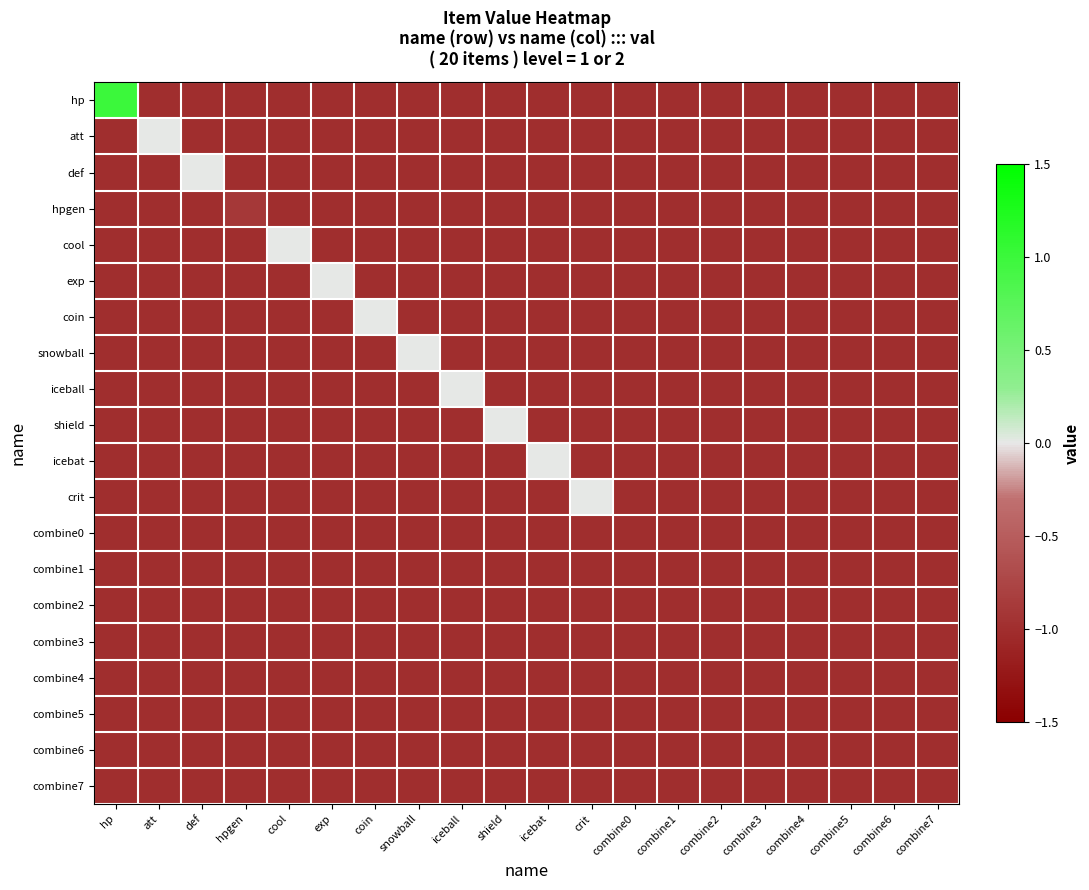

Reading left to right, what are all the values shown in this chart?

hp: hp=1.0	att=-1.0	def=-1.0	hpgen=-1.0	cool=-1.0	exp=-1.0	coin=-1.0	snowball=-1.0	iceball=-1.0	shield=-1.0	icebat=-1.0	crit=-1.0	combine0=-1.0	combine1=-1.0	combine2=-1.0	combine3=-1.0	combine4=-1.0	combine5=-1.0	combine6=-1.0	combine7=-1.0
att: hp=-1.0	att=0.0	def=-1.0	hpgen=-1.0	cool=-1.0	exp=-1.0	coin=-1.0	snowball=-1.0	iceball=-1.0	shield=-1.0	icebat=-1.0	crit=-1.0	combine0=-1.0	combine1=-1.0	combine2=-1.0	combine3=-1.0	combine4=-1.0	combine5=-1.0	combine6=-1.0	combine7=-1.0
def: hp=-1.0	att=-1.0	def=0.0	hpgen=-1.0	cool=-1.0	exp=-1.0	coin=-1.0	snowball=-1.0	iceball=-1.0	shield=-1.0	icebat=-1.0	crit=-1.0	combine0=-1.0	combine1=-1.0	combine2=-1.0	combine3=-1.0	combine4=-1.0	combine5=-1.0	combine6=-1.0	combine7=-1.0
hpgen: hp=-1.0	att=-1.0	def=-1.0	hpgen=-0.9	cool=-1.0	exp=-1.0	coin=-1.0	snowball=-1.0	iceball=-1.0	shield=-1.0	icebat=-1.0	crit=-1.0	combine0=-1.0	combine1=-1.0	combine2=-1.0	combine3=-1.0	combine4=-1.0	combine5=-1.0	combine6=-1.0	combine7=-1.0
cool: hp=-1.0	att=-1.0	def=-1.0	hpgen=-1.0	cool=0.0	exp=-1.0	coin=-1.0	snowball=-1.0	iceball=-1.0	shield=-1.0	icebat=-1.0	crit=-1.0	combine0=-1.0	combine1=-1.0	combine2=-1.0	combine3=-1.0	combine4=-1.0	combine5=-1.0	combine6=-1.0	combine7=-1.0
exp: hp=-1.0	att=-1.0	def=-1.0	hpgen=-1.0	cool=-1.0	exp=0.0	coin=-1.0	snowball=-1.0	iceball=-1.0	shield=-1.0	icebat=-1.0	crit=-1.0	combine0=-1.0	combine1=-1.0	combine2=-1.0	combine3=-1.0	combine4=-1.0	combine5=-1.0	combine6=-1.0	combine7=-1.0
coin: hp=-1.0	att=-1.0	def=-1.0	hpgen=-1.0	cool=-1.0	exp=-1.0	coin=0.0	snowball=-1.0	iceball=-1.0	shield=-1.0	icebat=-1.0	crit=-1.0	combine0=-1.0	combine1=-1.0	combine2=-1.0	combine3=-1.0	combine4=-1.0	combine5=-1.0	combine6=-1.0	combine7=-1.0
snowball: hp=-1.0	att=-1.0	def=-1.0	hpgen=-1.0	cool=-1.0	exp=-1.0	coin=-1.0	snowball=0.0	iceball=-1.0	shield=-1.0	icebat=-1.0	crit=-1.0	combine0=-1.0	combine1=-1.0	combine2=-1.0	combine3=-1.0	combine4=-1.0	combine5=-1.0	combine6=-1.0	combine7=-1.0
iceball: hp=-1.0	att=-1.0	def=-1.0	hpgen=-1.0	cool=-1.0	exp=-1.0	coin=-1.0	snowball=-1.0	iceball=0.0	shield=-1.0	icebat=-1.0	crit=-1.0	combine0=-1.0	combine1=-1.0	combine2=-1.0	combine3=-1.0	combine4=-1.0	combine5=-1.0	combine6=-1.0	combine7=-1.0
shield: hp=-1.0	att=-1.0	def=-1.0	hpgen=-1.0	cool=-1.0	exp=-1.0	coin=-1.0	snowball=-1.0	iceball=-1.0	shield=0.0	icebat=-1.0	crit=-1.0	combine0=-1.0	combine1=-1.0	combine2=-1.0	combine3=-1.0	combine4=-1.0	combine5=-1.0	combine6=-1.0	combine7=-1.0
icebat: hp=-1.0	att=-1.0	def=-1.0	hpgen=-1.0	cool=-1.0	exp=-1.0	coin=-1.0	snowball=-1.0	iceball=-1.0	shield=-1.0	icebat=0.0	crit=-1.0	combine0=-1.0	combine1=-1.0	combine2=-1.0	combine3=-1.0	combine4=-1.0	combine5=-1.0	combine6=-1.0	combine7=-1.0
crit: hp=-1.0	att=-1.0	def=-1.0	hpgen=-1.0	cool=-1.0	exp=-1.0	coin=-1.0	snowball=-1.0	iceball=-1.0	shield=-1.0	icebat=-1.0	crit=0.0	combine0=-1.0	combine1=-1.0	combine2=-1.0	combine3=-1.0	combine4=-1.0	combine5=-1.0	combine6=-1.0	combine7=-1.0
combine0: hp=-1.0	att=-1.0	def=-1.0	hpgen=-1.0	cool=-1.0	exp=-1.0	coin=-1.0	snowball=-1.0	iceball=-1.0	shield=-1.0	icebat=-1.0	crit=-1.0	combine0=-1.0	combine1=-1.0	combine2=-1.0	combine3=-1.0	combine4=-1.0	combine5=-1.0	combine6=-1.0	combine7=-1.0
combine1: hp=-1.0	att=-1.0	def=-1.0	hpgen=-1.0	cool=-1.0	exp=-1.0	coin=-1.0	snowball=-1.0	iceball=-1.0	shield=-1.0	icebat=-1.0	crit=-1.0	combine0=-1.0	combine1=-1.0	combine2=-1.0	combine3=-1.0	combine4=-1.0	combine5=-1.0	combine6=-1.0	combine7=-1.0
combine2: hp=-1.0	att=-1.0	def=-1.0	hpgen=-1.0	cool=-1.0	exp=-1.0	coin=-1.0	snowball=-1.0	iceball=-1.0	shield=-1.0	icebat=-1.0	crit=-1.0	combine0=-1.0	combine1=-1.0	combine2=-1.0	combine3=-1.0	combine4=-1.0	combine5=-1.0	combine6=-1.0	combine7=-1.0
combine3: hp=-1.0	att=-1.0	def=-1.0	hpgen=-1.0	cool=-1.0	exp=-1.0	coin=-1.0	snowball=-1.0	iceball=-1.0	shield=-1.0	icebat=-1.0	crit=-1.0	combine0=-1.0	combine1=-1.0	combine2=-1.0	combine3=-1.0	combine4=-1.0	combine5=-1.0	combine6=-1.0	combine7=-1.0
combine4: hp=-1.0	att=-1.0	def=-1.0	hpgen=-1.0	cool=-1.0	exp=-1.0	coin=-1.0	snowball=-1.0	iceball=-1.0	shield=-1.0	icebat=-1.0	crit=-1.0	combine0=-1.0	combine1=-1.0	combine2=-1.0	combine3=-1.0	combine4=-1.0	combine5=-1.0	combine6=-1.0	combine7=-1.0
combine5: hp=-1.0	att=-1.0	def=-1.0	hpgen=-1.0	cool=-1.0	exp=-1.0	coin=-1.0	snowball=-1.0	iceball=-1.0	shield=-1.0	icebat=-1.0	crit=-1.0	combine0=-1.0	combine1=-1.0	combine2=-1.0	combine3=-1.0	combine4=-1.0	combine5=-1.0	combine6=-1.0	combine7=-1.0
combine6: hp=-1.0	att=-1.0	def=-1.0	hpgen=-1.0	cool=-1.0	exp=-1.0	coin=-1.0	snowball=-1.0	iceball=-1.0	shield=-1.0	icebat=-1.0	crit=-1.0	combine0=-1.0	combine1=-1.0	combine2=-1.0	combine3=-1.0	combine4=-1.0	combine5=-1.0	combine6=-1.0	combine7=-1.0
combine7: hp=-1.0	att=-1.0	def=-1.0	hpgen=-1.0	cool=-1.0	exp=-1.0	coin=-1.0	snowball=-1.0	iceball=-1.0	shield=-1.0	icebat=-1.0	crit=-1.0	combine0=-1.0	combine1=-1.0	combine2=-1.0	combine3=-1.0	combine4=-1.0	combine5=-1.0	combine6=-1.0	combine7=-1.0